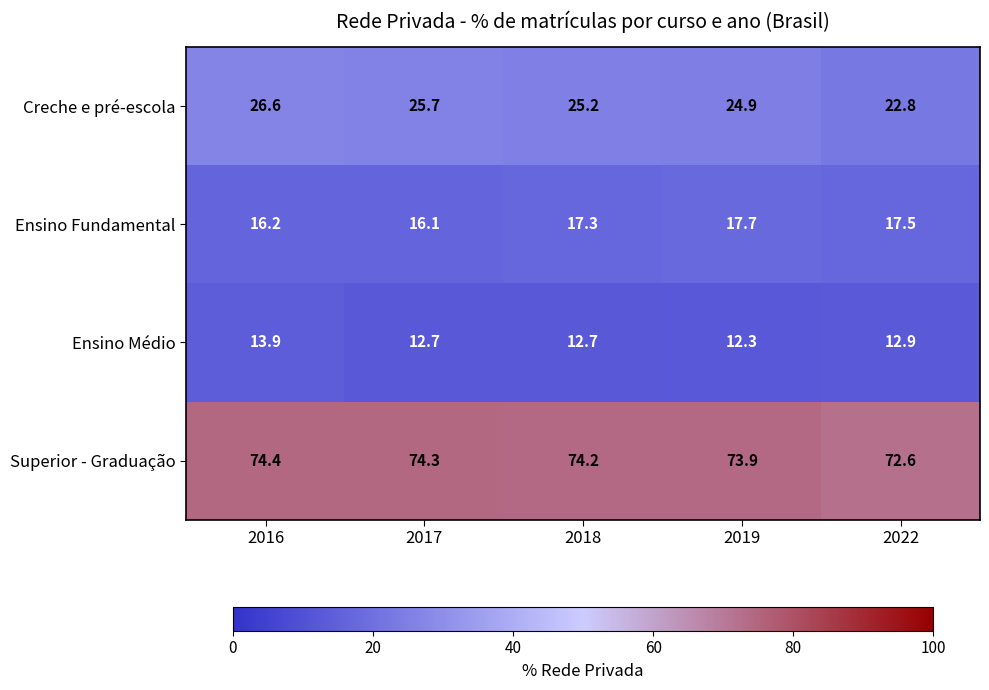

Reading left to right, transcribe all the data shown in this chart.

Creche e pré-escola: 26.6	25.7	25.2	24.9	22.8
Ensino Fundamental: 16.2	16.1	17.3	17.7	17.5
Ensino Médio: 13.9	12.7	12.7	12.3	12.9
Superior - Graduação: 74.4	74.3	74.2	73.9	72.6